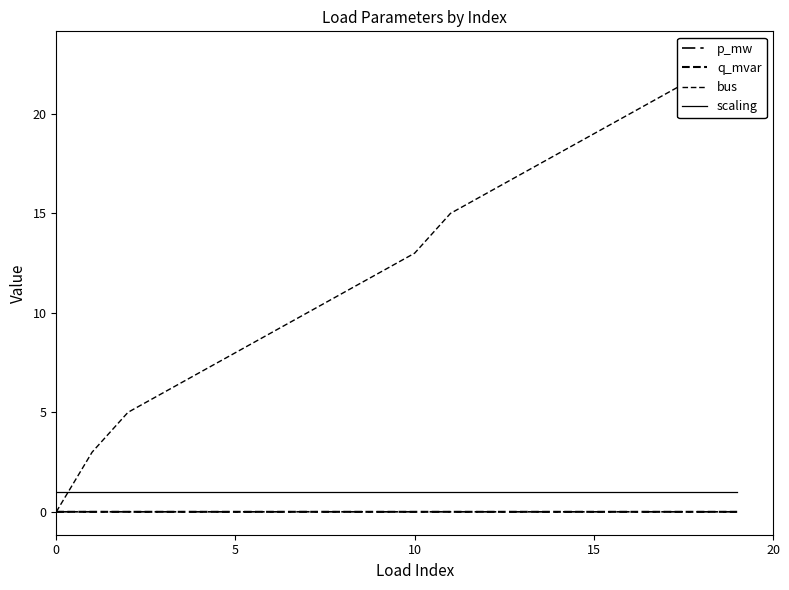

Is it true that bus equals 23.0 at 19?

True